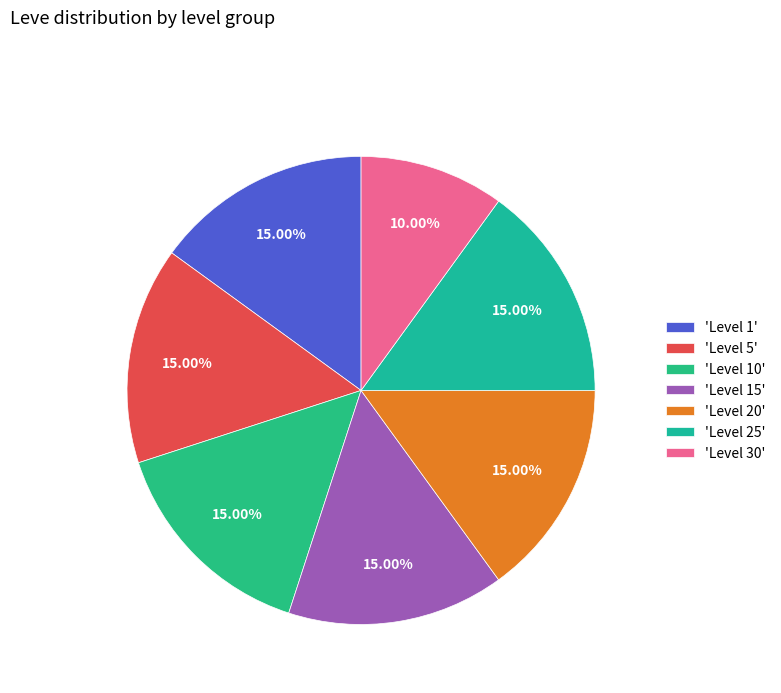

Rank the categories by value from highest to lowest.

Level 5, Level 10, Level 15, Level 20, Level 25, Level 1, Level 30